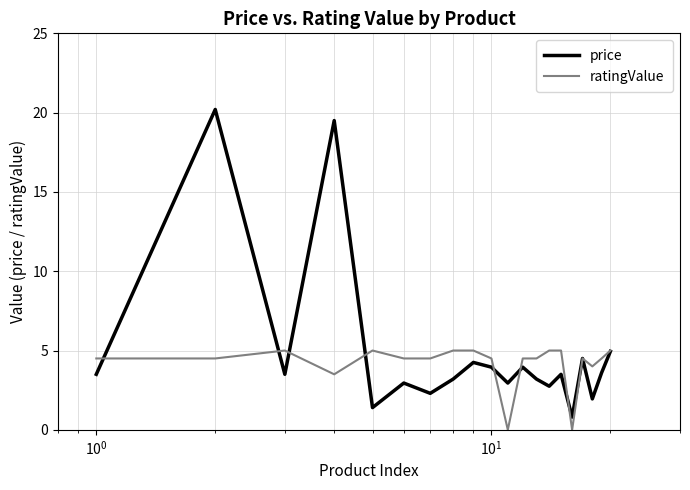

What is the greatest value displayed?

20.2